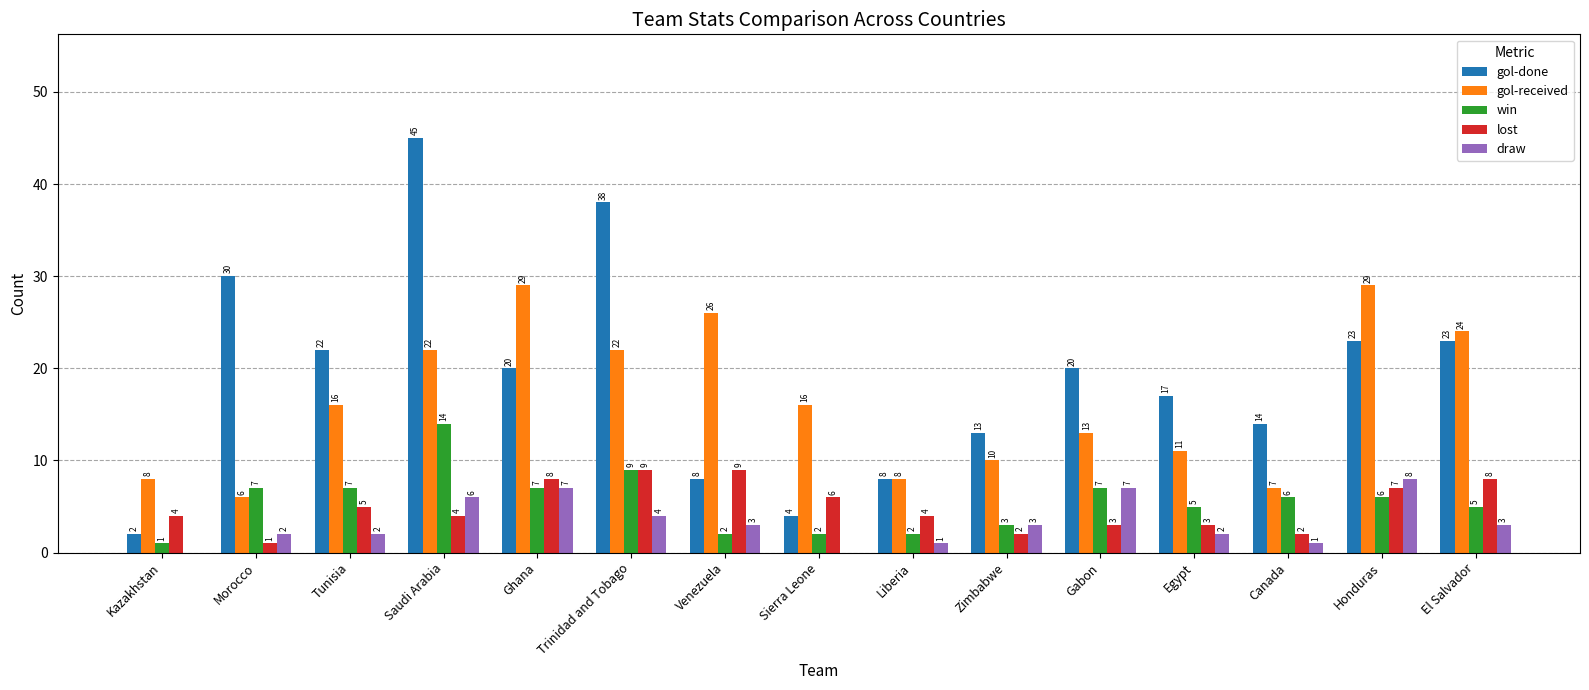

What is the sum of the gol-done values at Canada and Trinidad and Tobago?

52